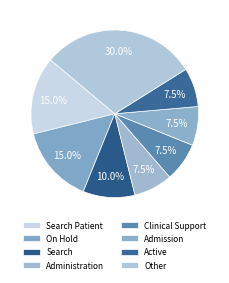

Count the number of slices in the pie.

8